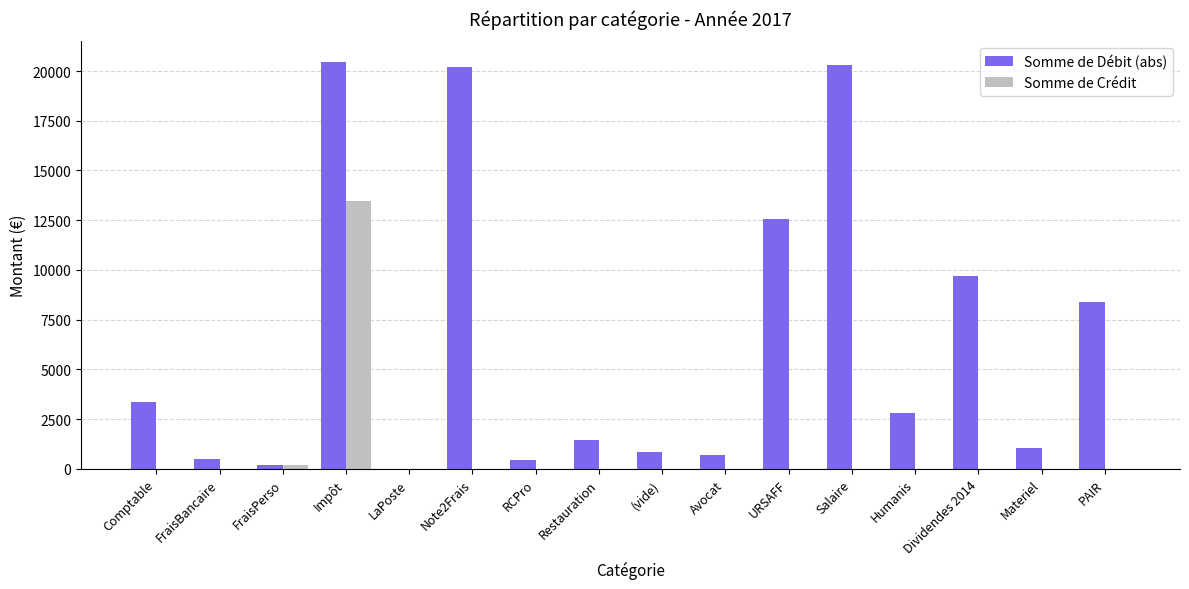

The value of Somme de Crédit at RCPro is 4451.9. True or false?

False